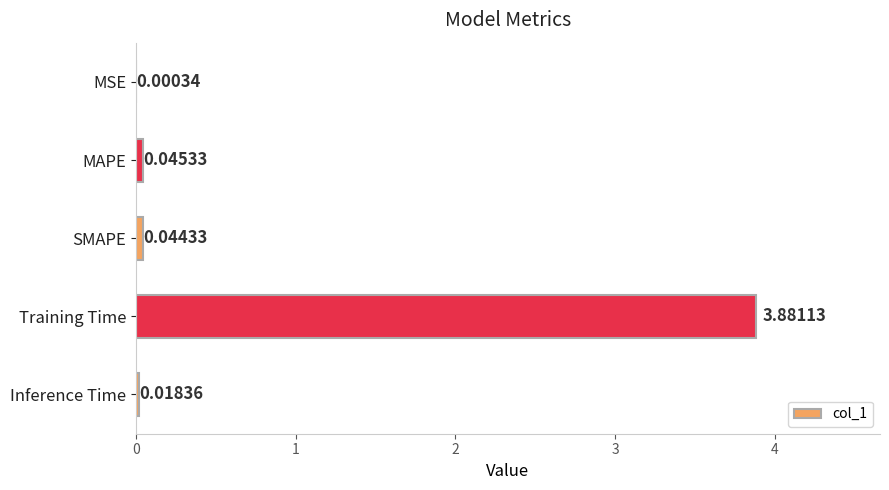

Which has a higher value, Training Time or Inference Time?

Training Time